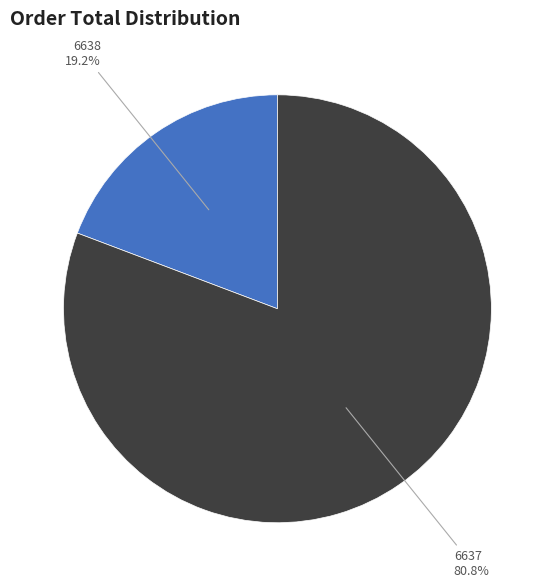

How many slices are in this pie chart?

2